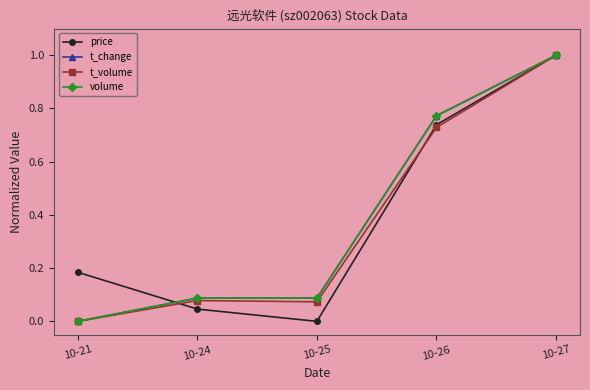

The value of price at 10-26 is 0.2. True or false?

False